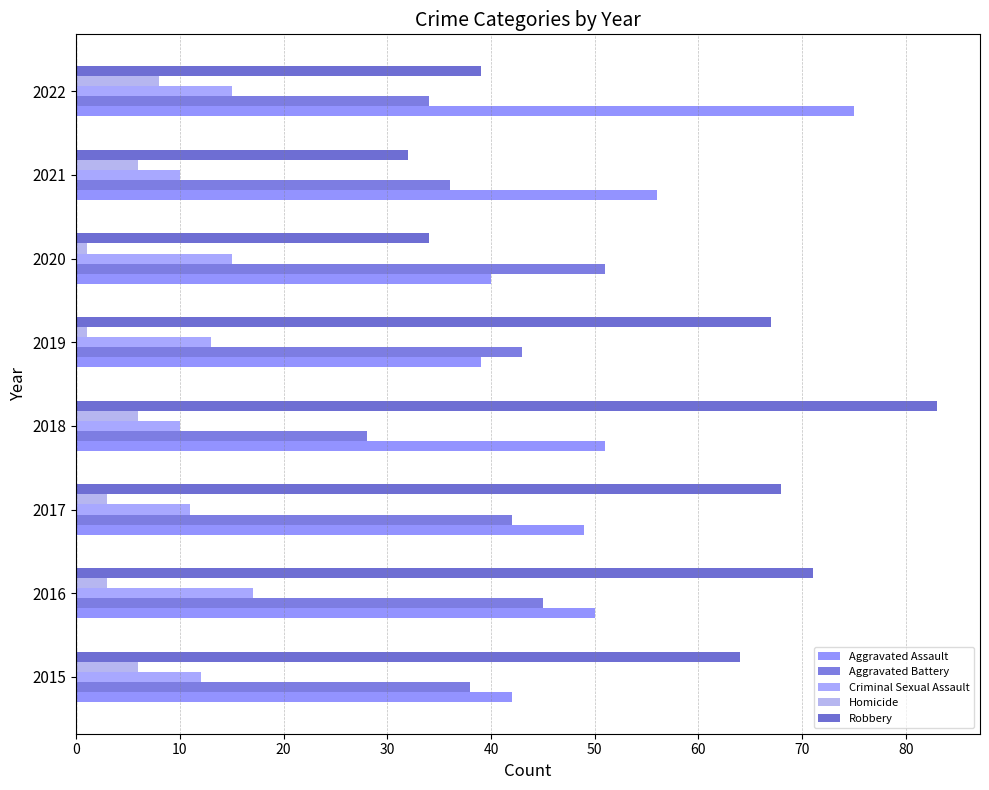

How many values in the Criminal Sexual Assault series are below 13?

4